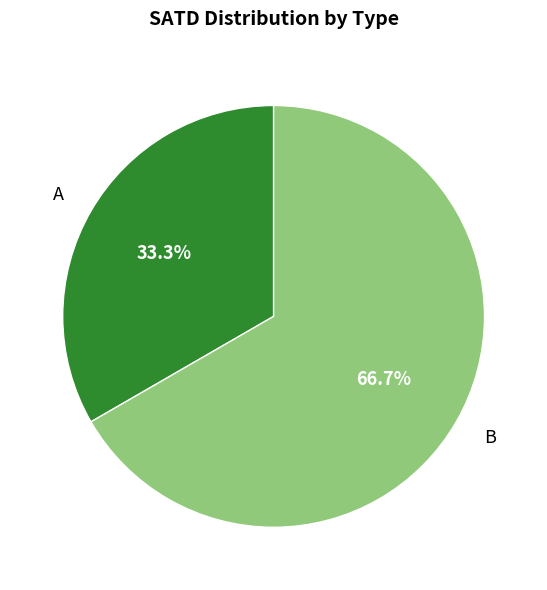

What is the largest slice in the pie chart?

B